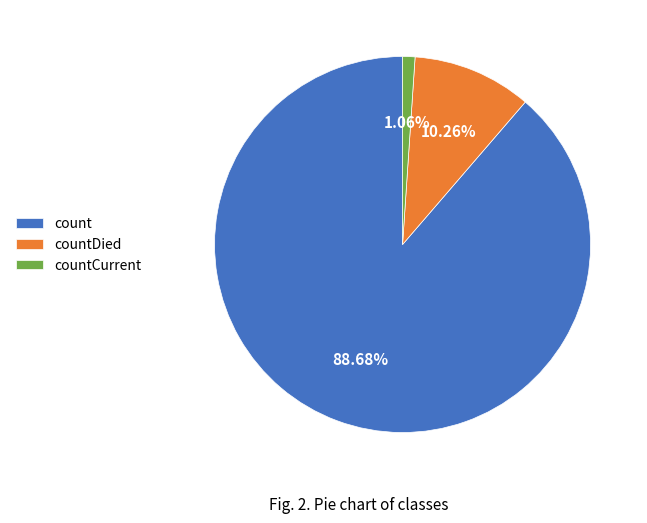

Count the number of slices in the pie.

3